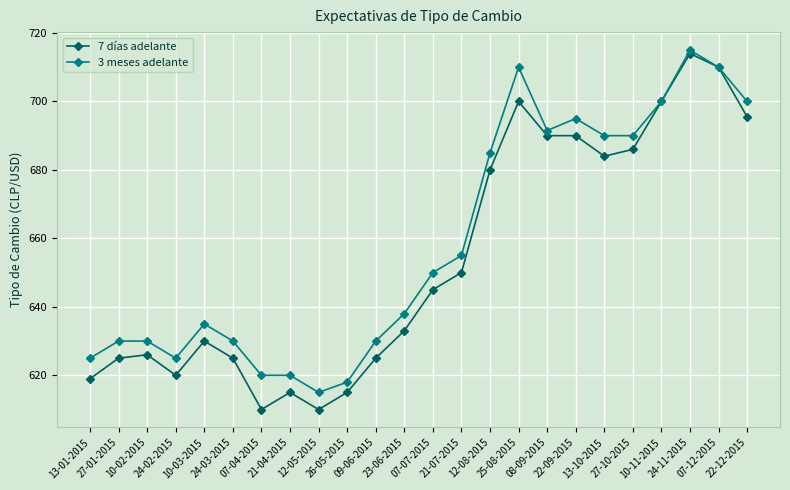

What is the label of the 2nd point from the right?

07-12-2015